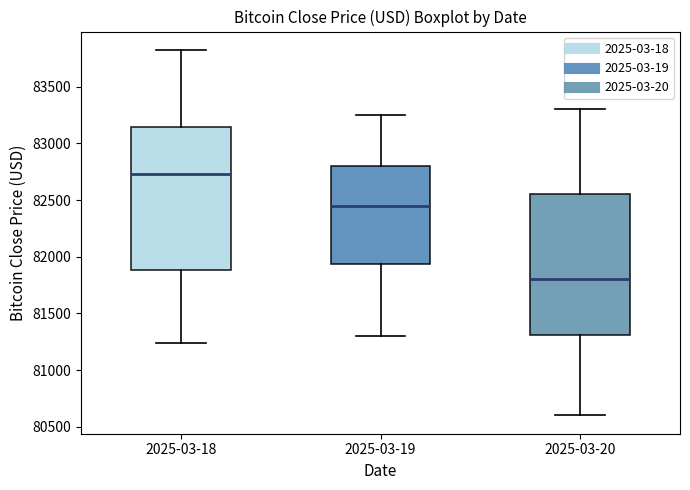

Which box has the lowest median line?

2025-03-20